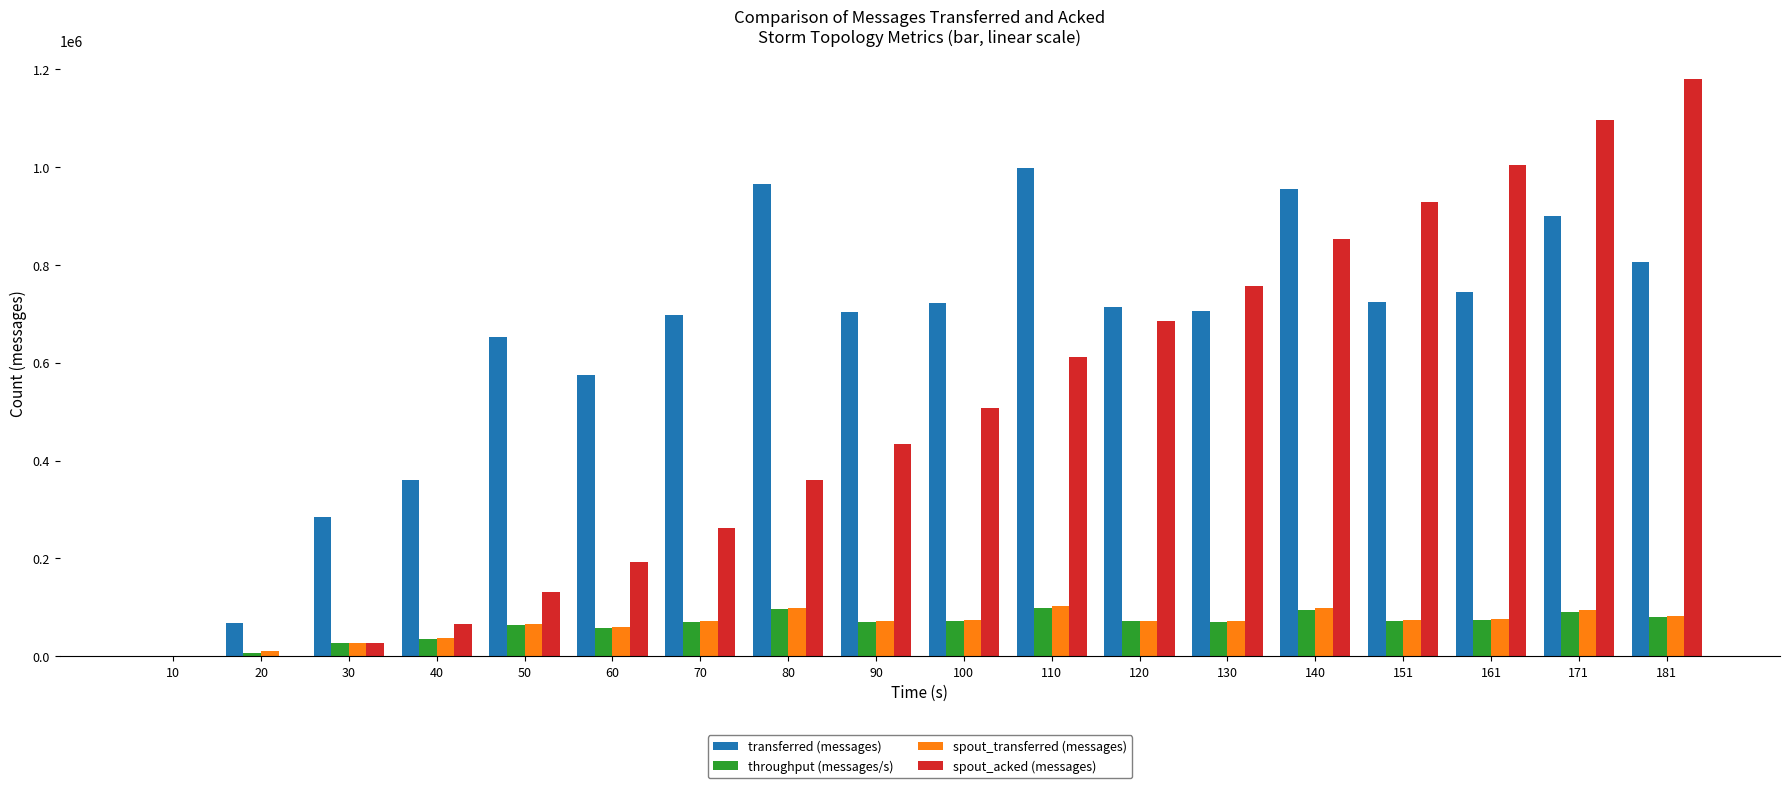

What is the maximum value shown in the chart?

1179080